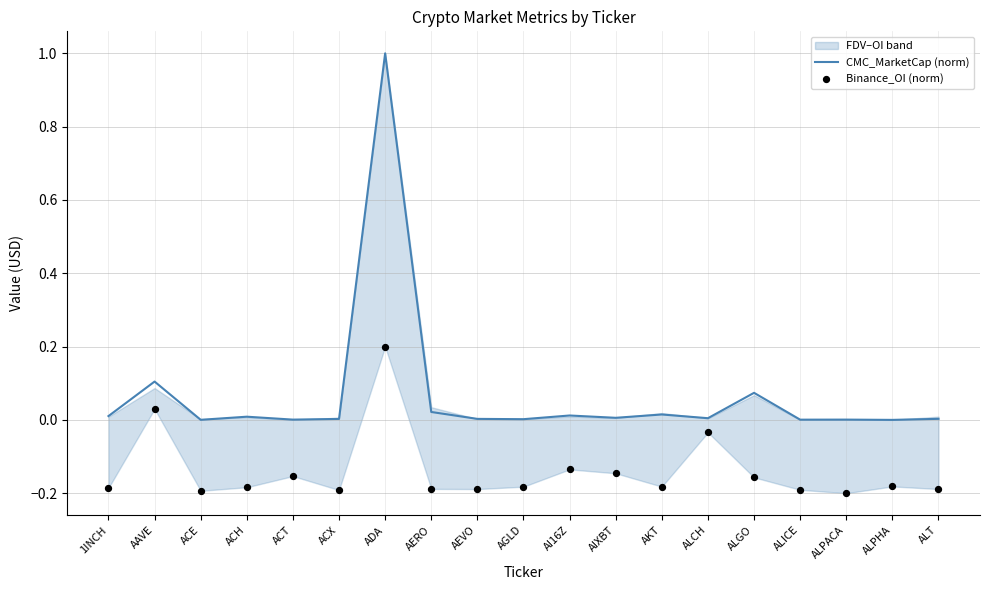

Which series has the largest Y range (max minus min)?

CMC_MarketCap (norm)